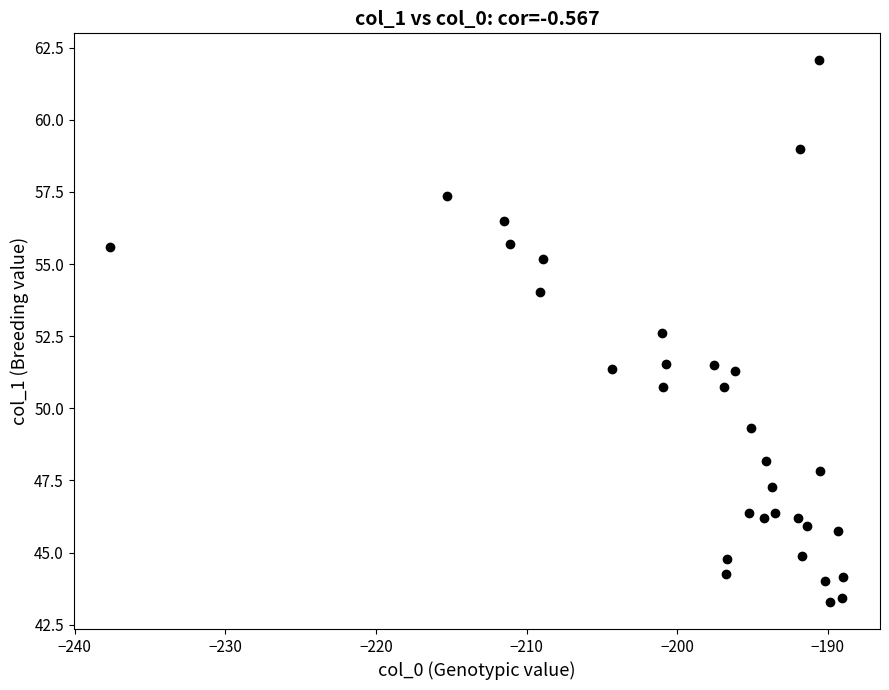

What is the range of Y values (max minus min)?

18.8